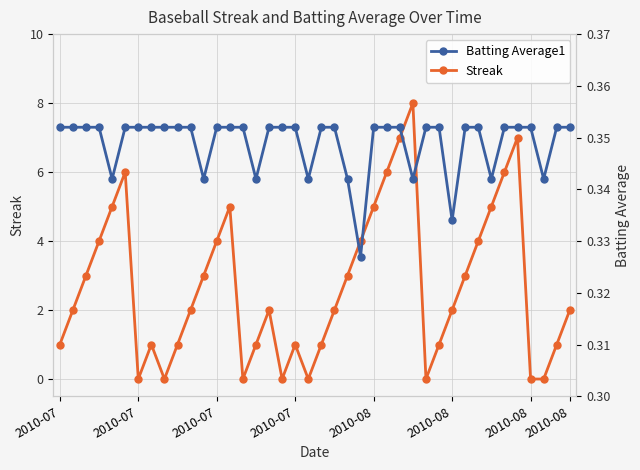

The value of Batting Average1 at 30 is 0.1. True or false?

False